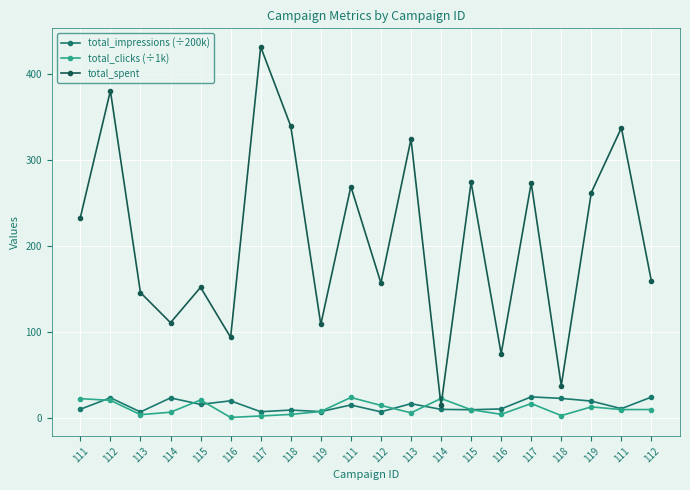

Reading right to left, list all the values displayed in this chart.

total_impressions (÷200k): 24.7	11.3	20.1	23.2	24.9	11.0	10.0	10.5	17.0	7.6	15.5	7.9	9.6	7.7	20.4	16.2	23.8	7.5	23.9	10.6
total_clicks (÷1k): 10.3	10.2	13.3	3.2	17.2	4.7	10.1	23.1	6.4	15.1	24.3	8.0	4.6	2.8	1.1	21.3	7.1	4.3	20.9	22.9
total_spent: 159.0	337.0	262.0	38.0	273.0	75.0	274.0	15.0	324.0	157.0	269.0	109.0	339.0	431.0	94.0	152.0	111.0	146.0	380.0	233.0